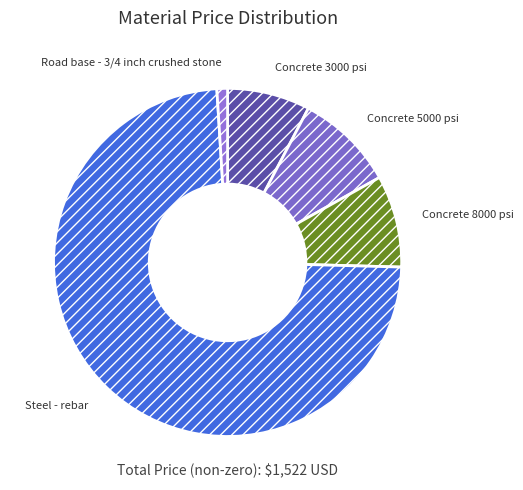

Which category has the biggest portion of the pie?

Steel - rebar